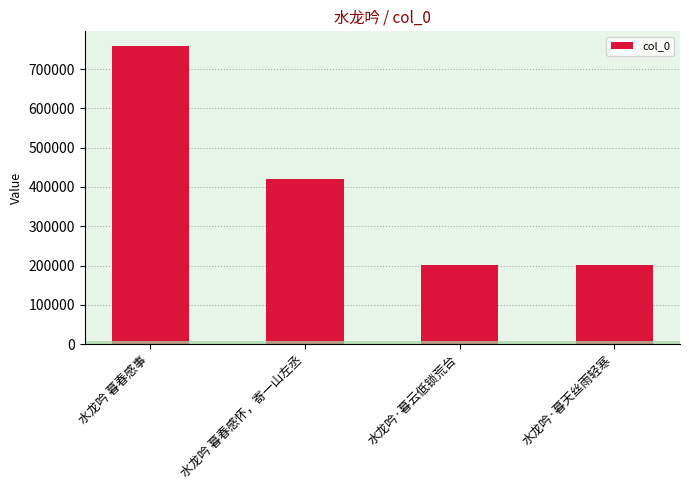

What is the smallest value displayed?

200760